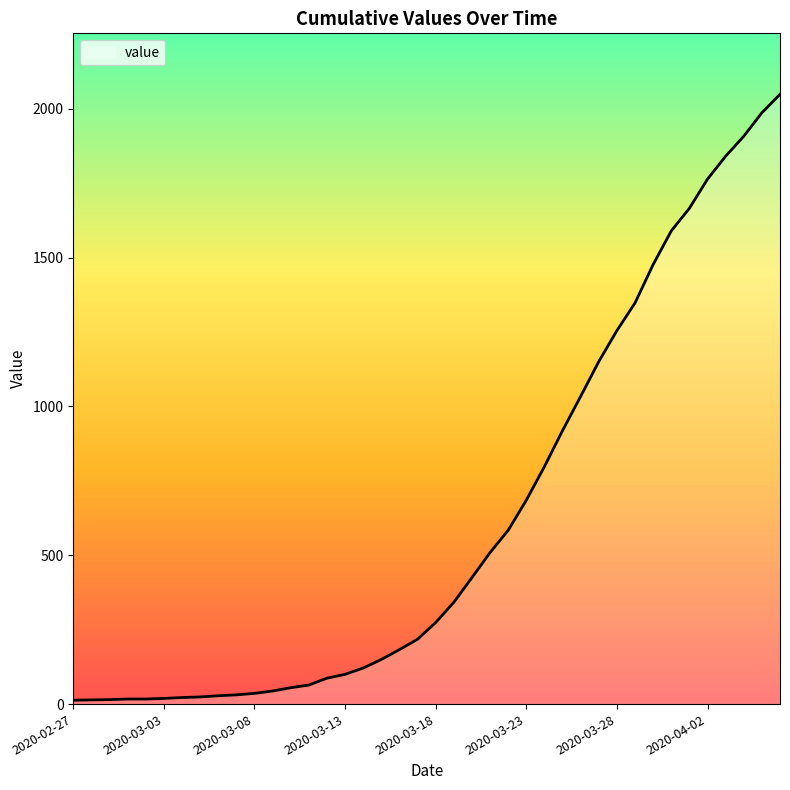

What is the greatest value displayed?

2049